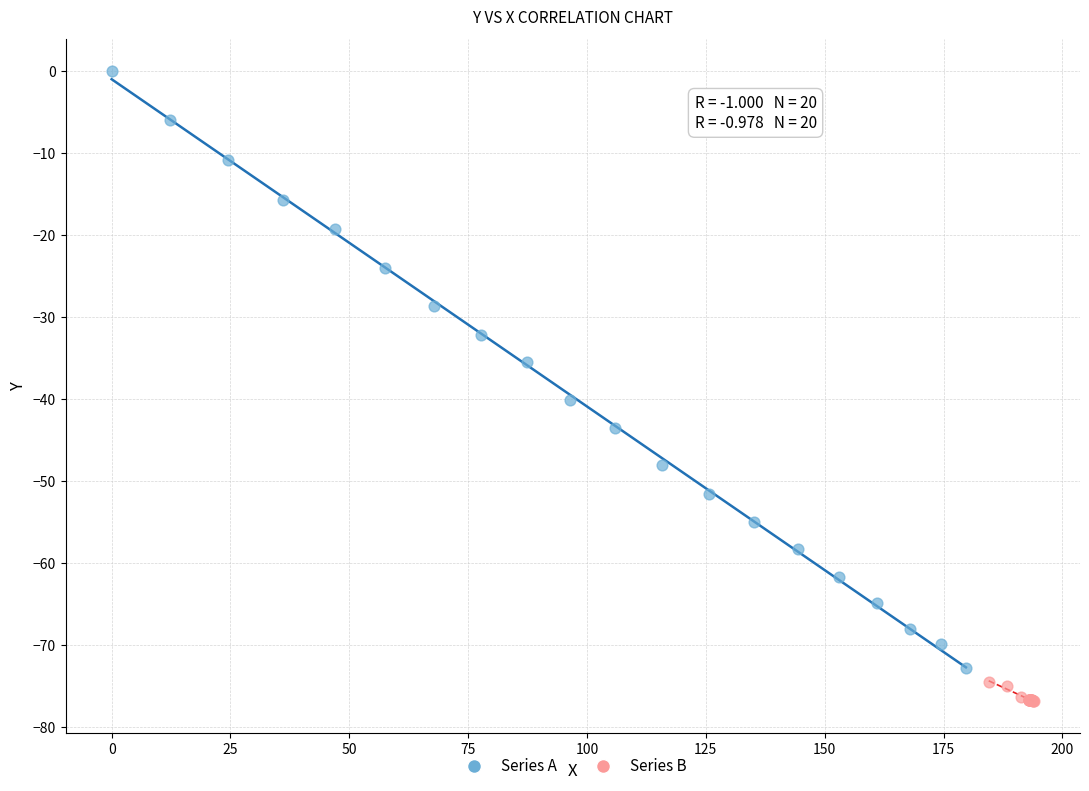

Which series contains the highest Y value?

Series A